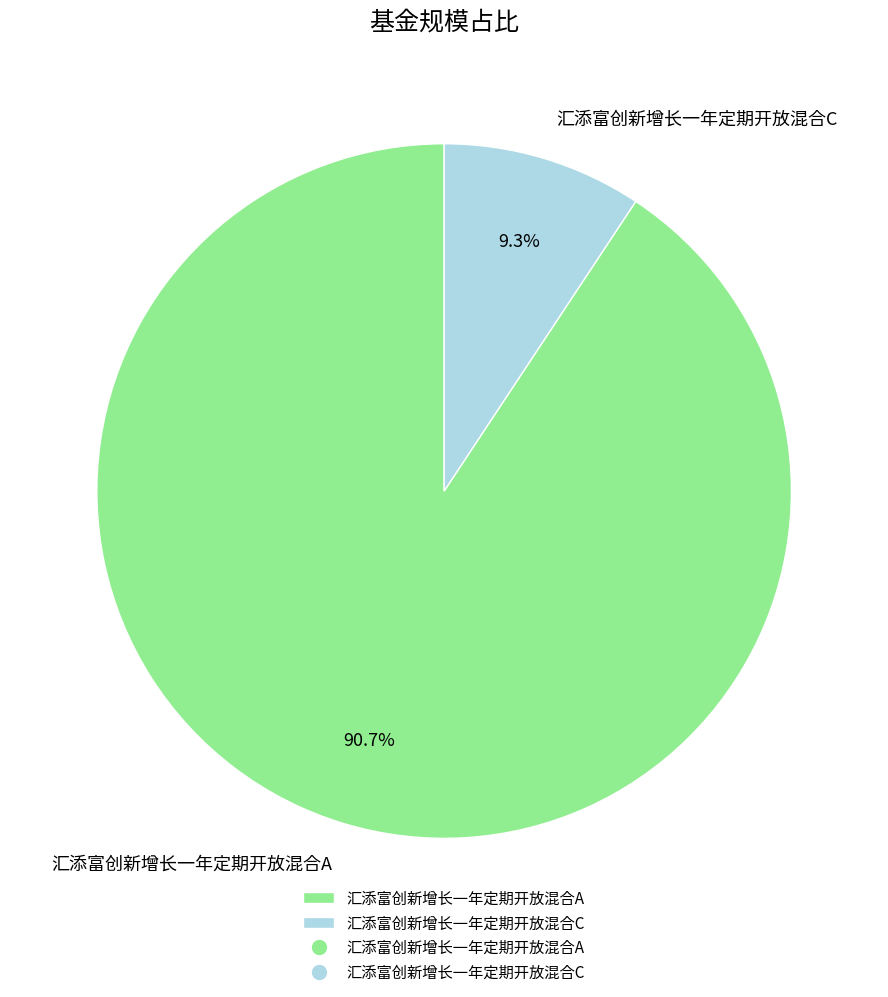

How many segments does this pie chart have?

2